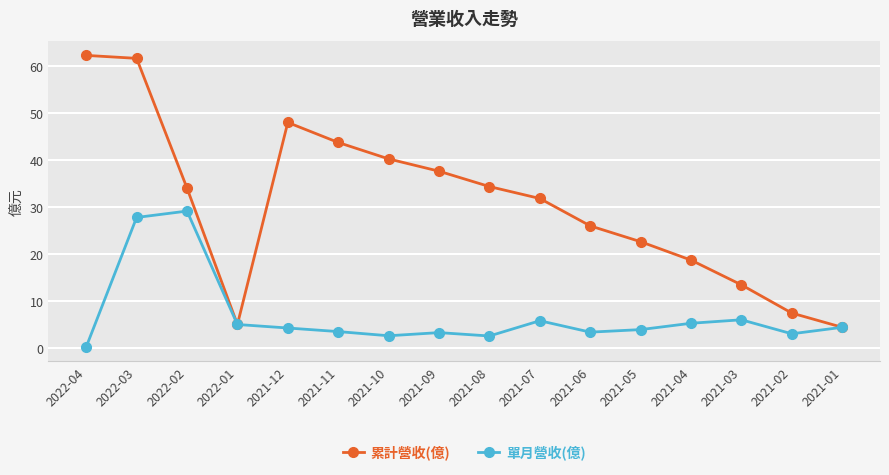

What is the label of the 16th point from the left?

2021-01